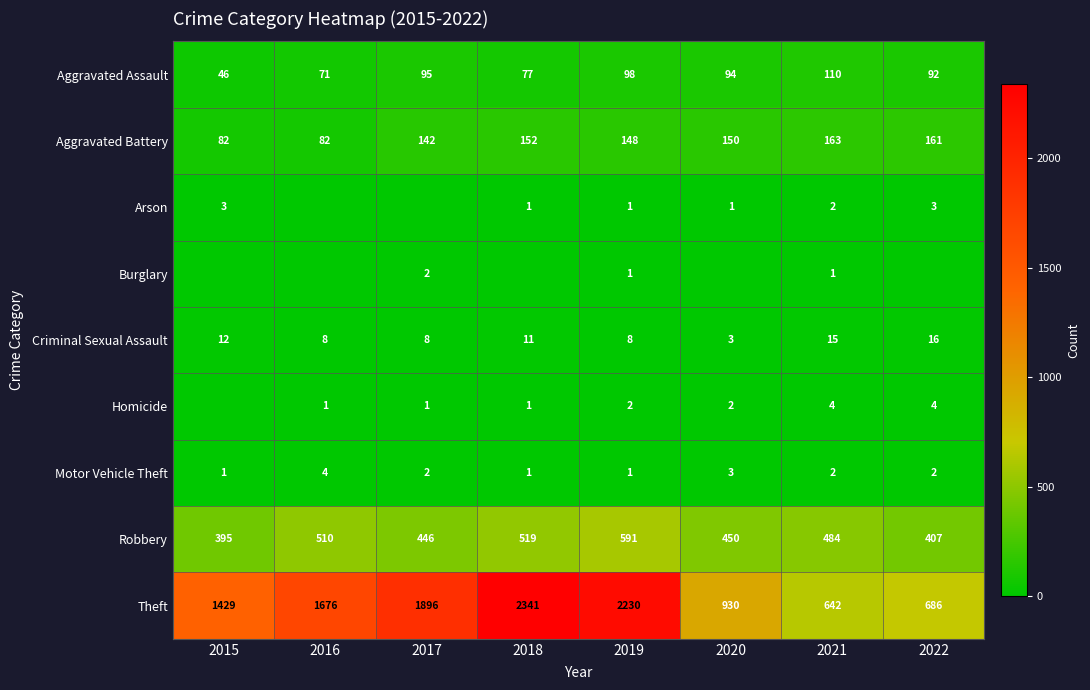

List the labels in order of Robbery value, smallest first.

2015, 2022, 2017, 2020, 2021, 2016, 2018, 2019